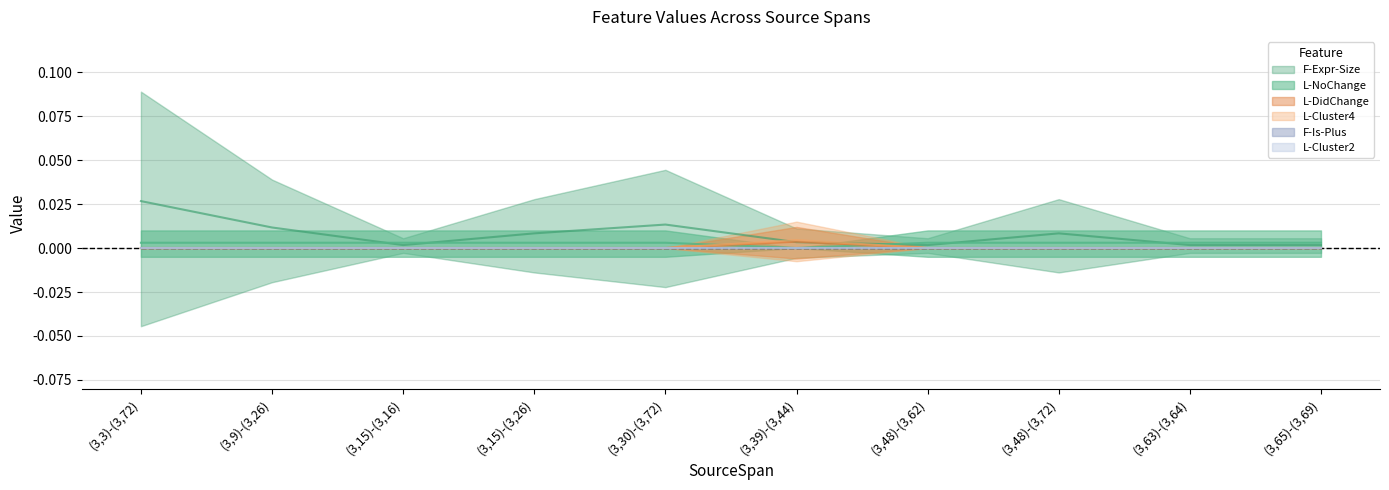

True or false: L-DidChange and F-Expr-Size cross at least once.

True